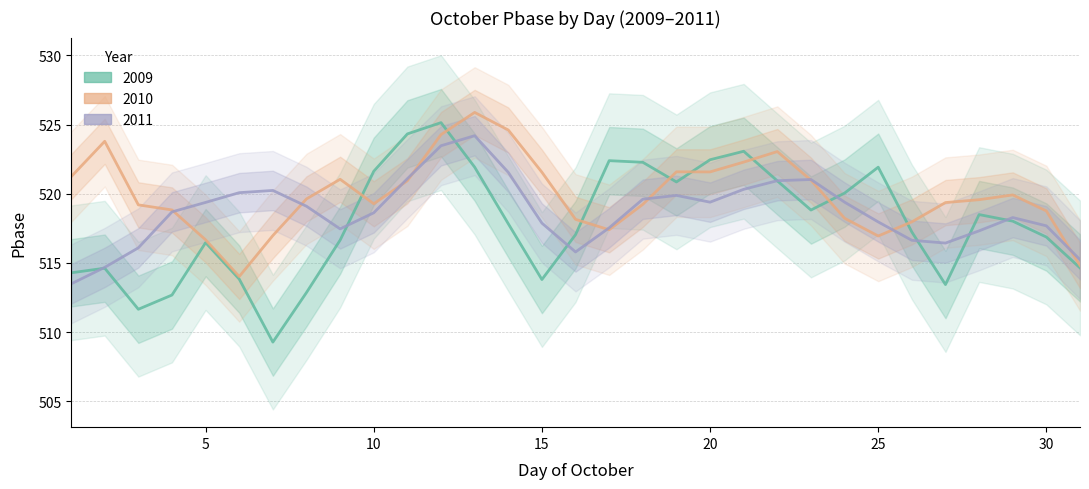

What is the maximum value shown in the chart?

525.9